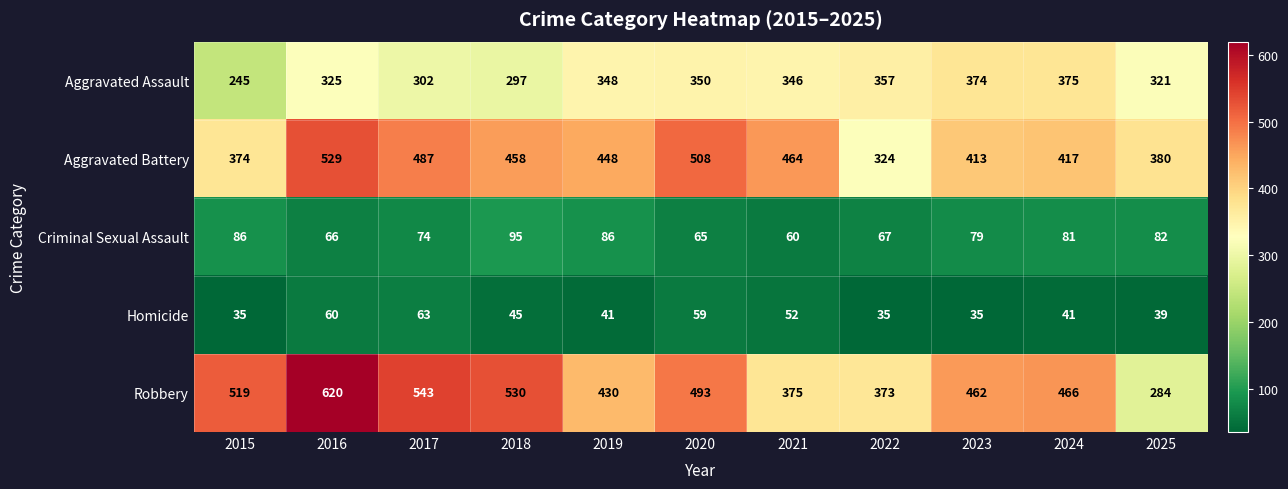

Where is Aggravated Battery nearest to the value 426?

2024